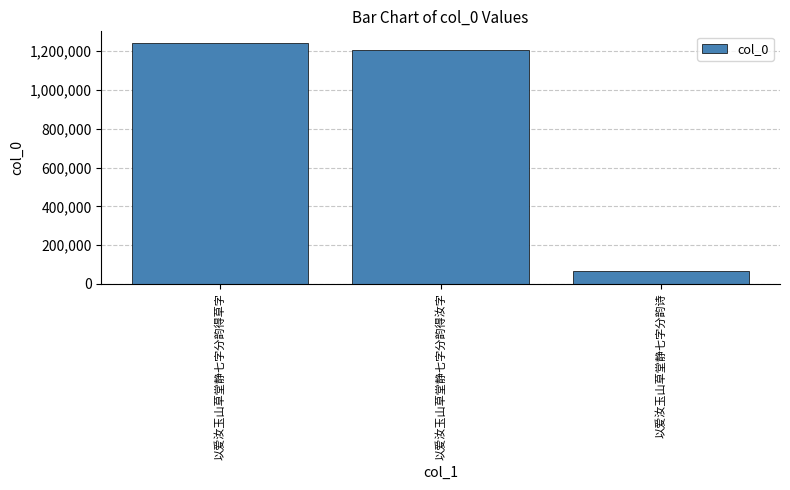

Rank the categories by value from highest to lowest.

以爱汝玉山草堂静七字分韵得草字, 以爱汝玉山草堂静七字分韵得汝字, 以爱汝玉山草堂静七字分韵诗